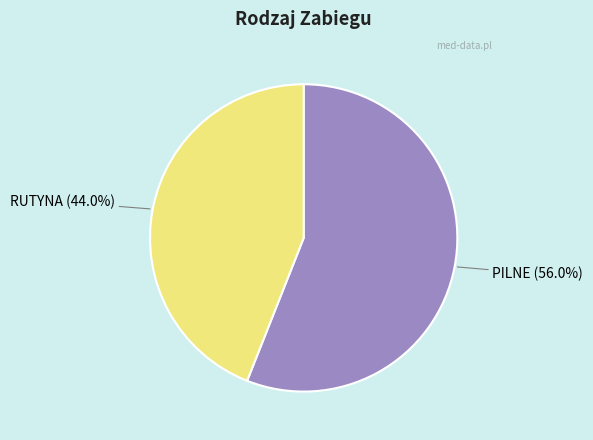

Is PILNE the majority of the pie?

Yes